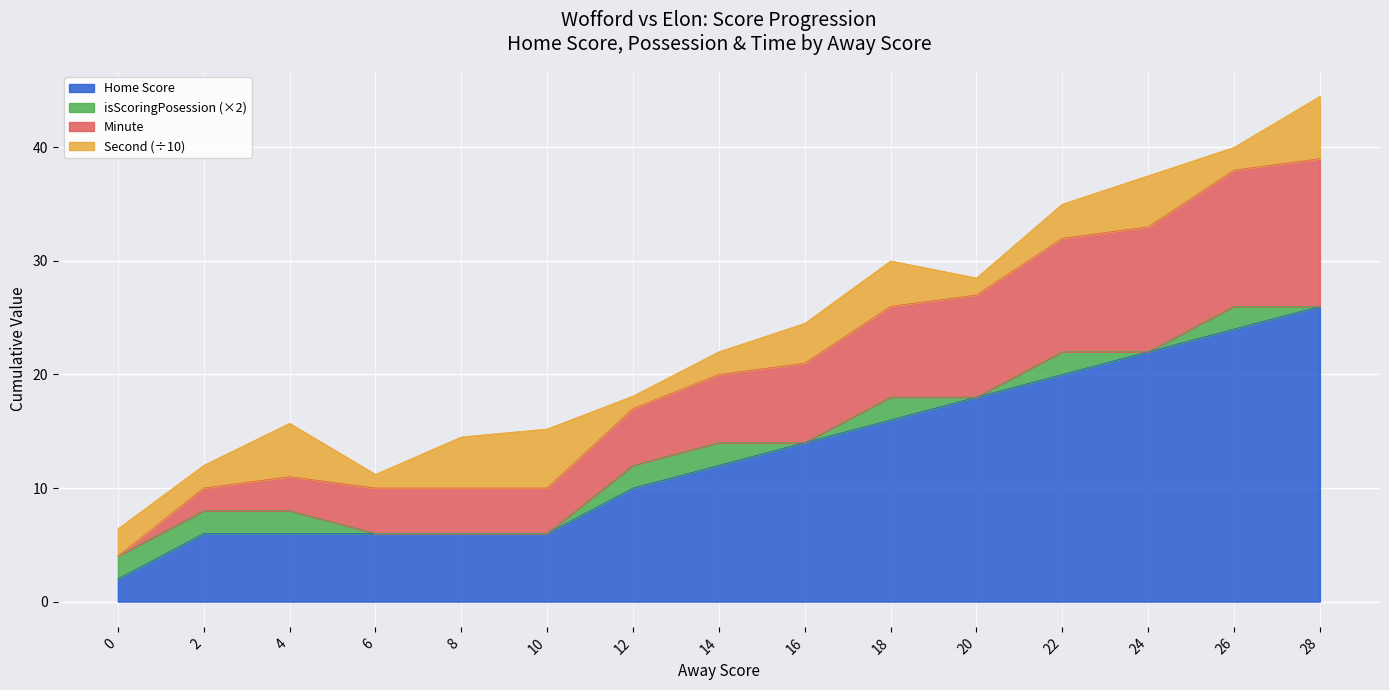

The Home Score series shows 20.5 at 14. True or false?

False